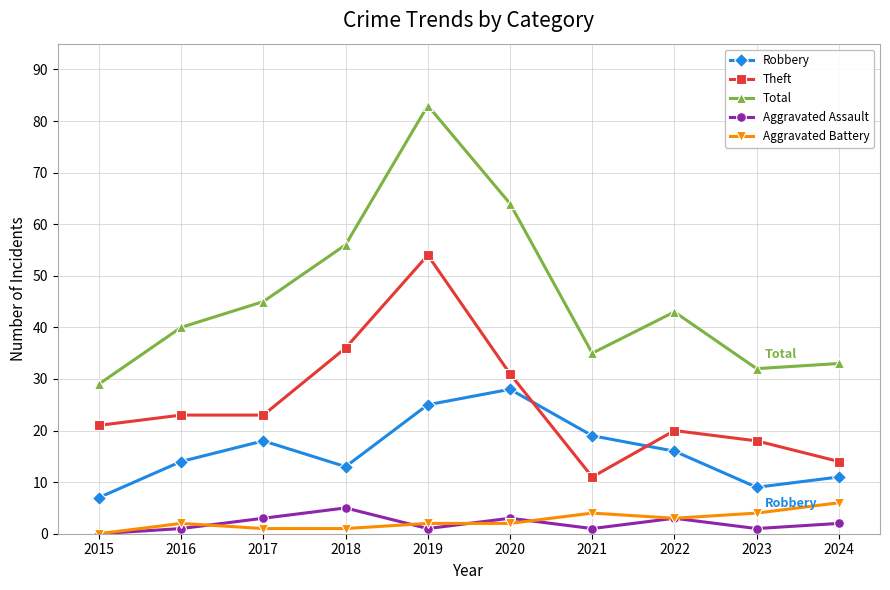

True or false: Aggravated Assault and Total intersect in this chart.

False